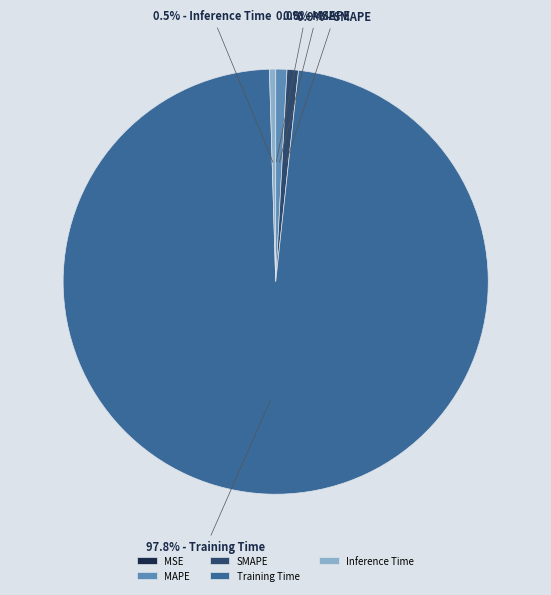

Which category has the biggest portion of the pie?

Training Time